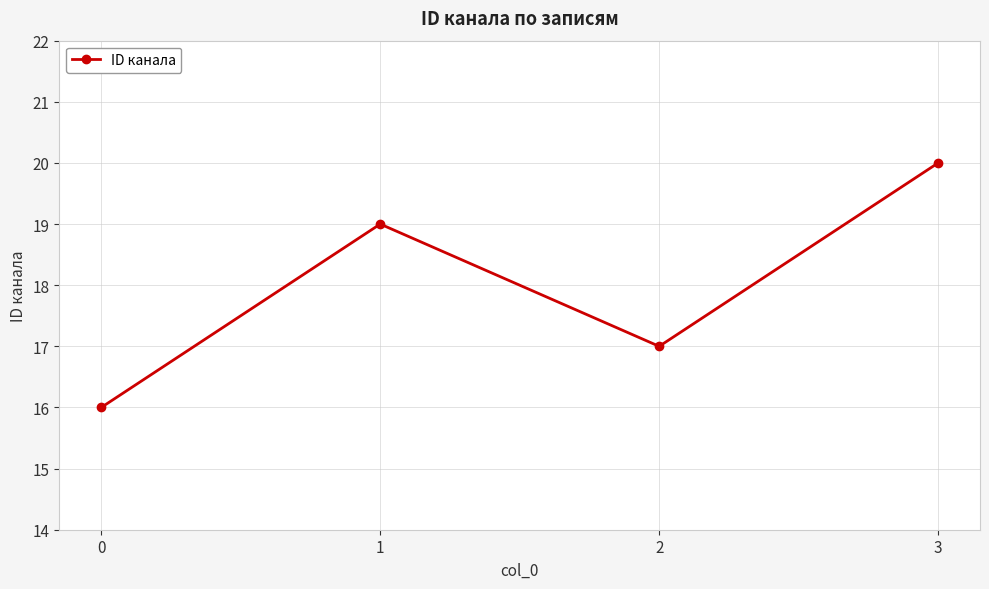

List the labels in order of value, largest first.

3, 1, 2, 0